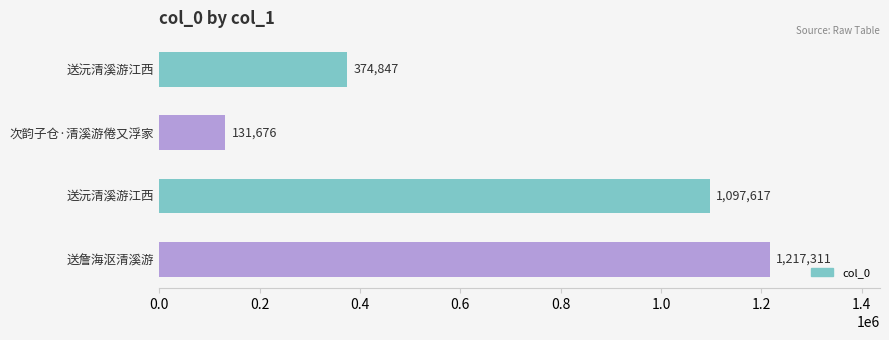

What is the minimum value shown in the chart?

131676